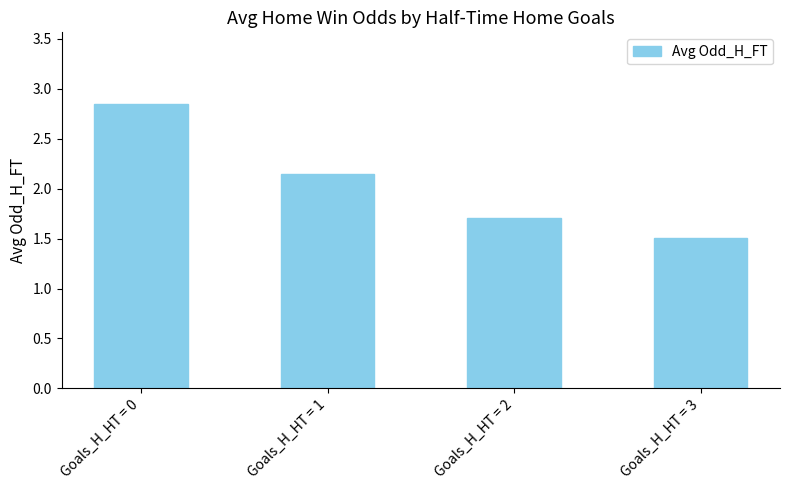

Rank the categories by value from highest to lowest.

Goals_H_HT = 0, Goals_H_HT = 1, Goals_H_HT = 2, Goals_H_HT = 3